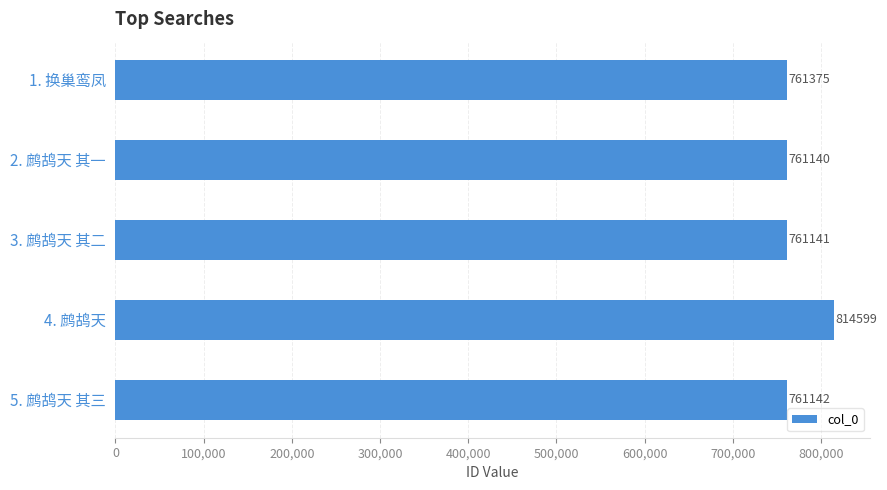

What is the difference between the maximum and second lowest values?

53458